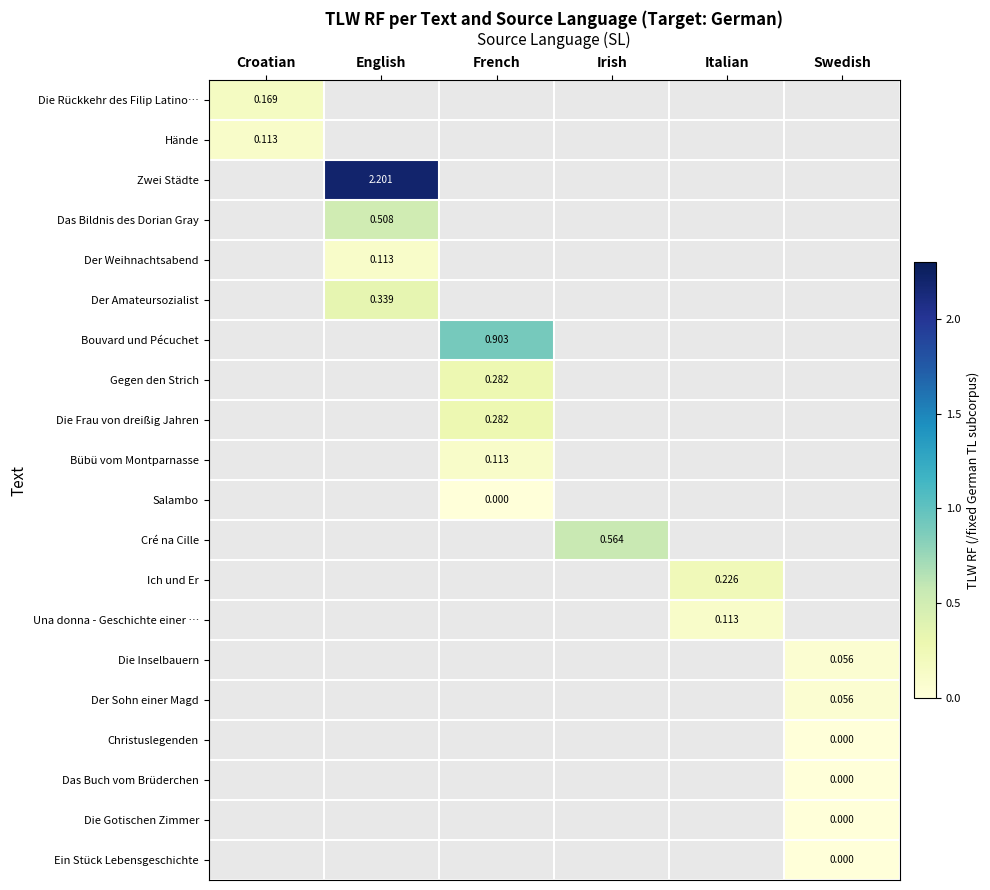

Is the value of Die Gotischen Zimmer at Swedish greater than the value of Die Inselbauern at Croatian?

No